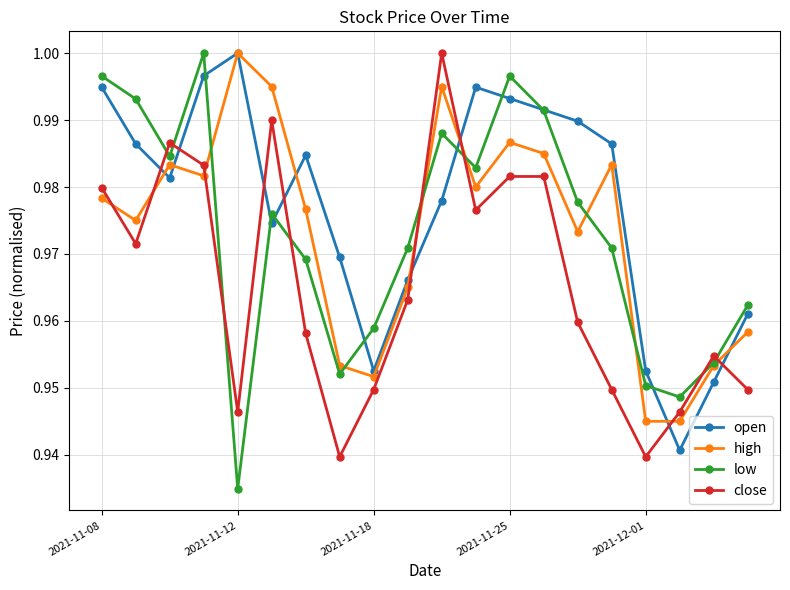

In low, how many points are lower than both neighbors (excluding endpoints)?

5